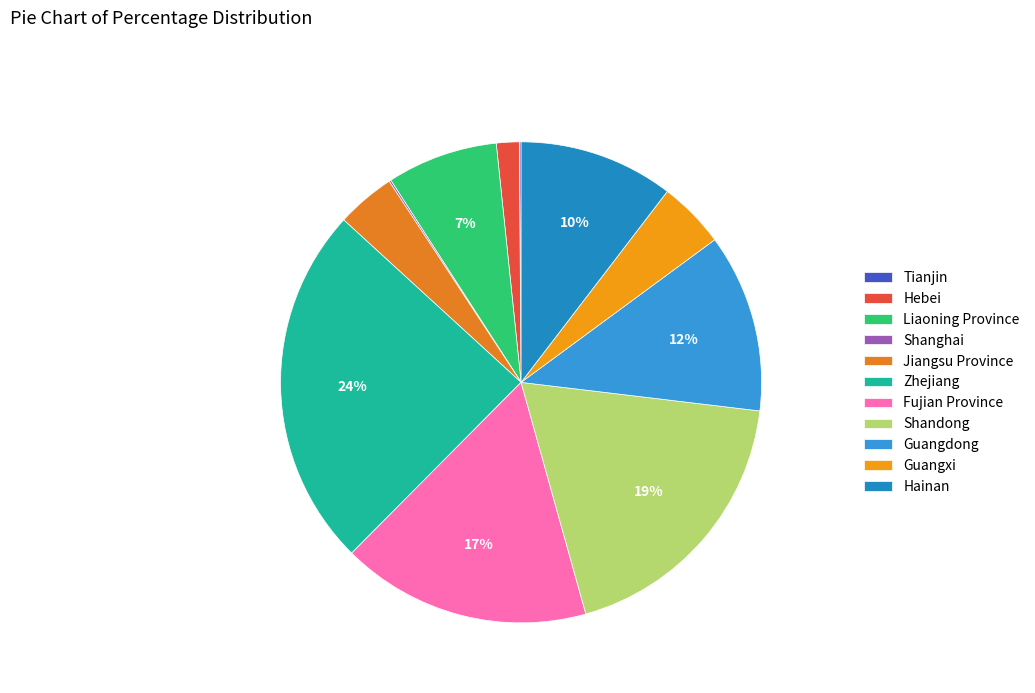

To the nearest percent, what is the difference between the Zhejiang and Hebei slice percentages?

23%